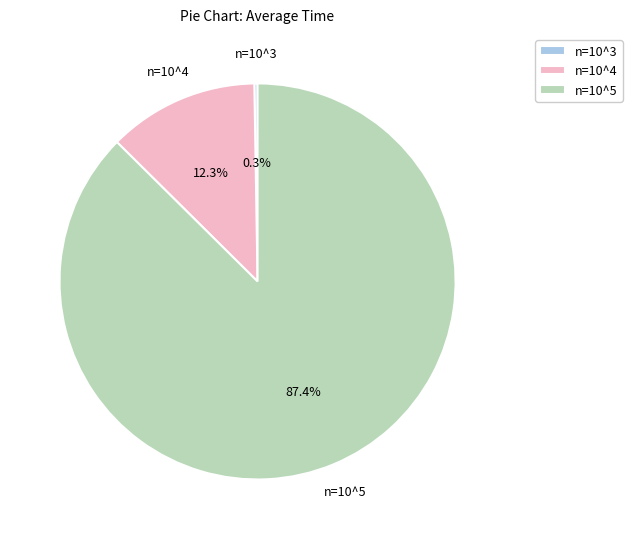

To the nearest percent, what is the difference between the largest and smallest slice percentages?

87%